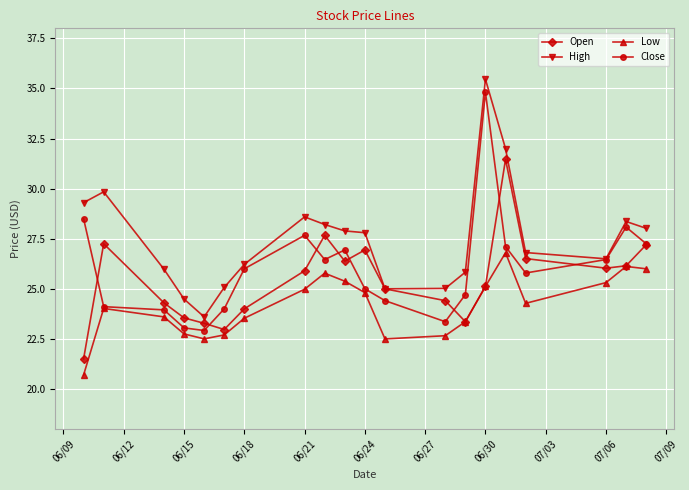

What is the value of the Low point at the 1st from the left?

20.7